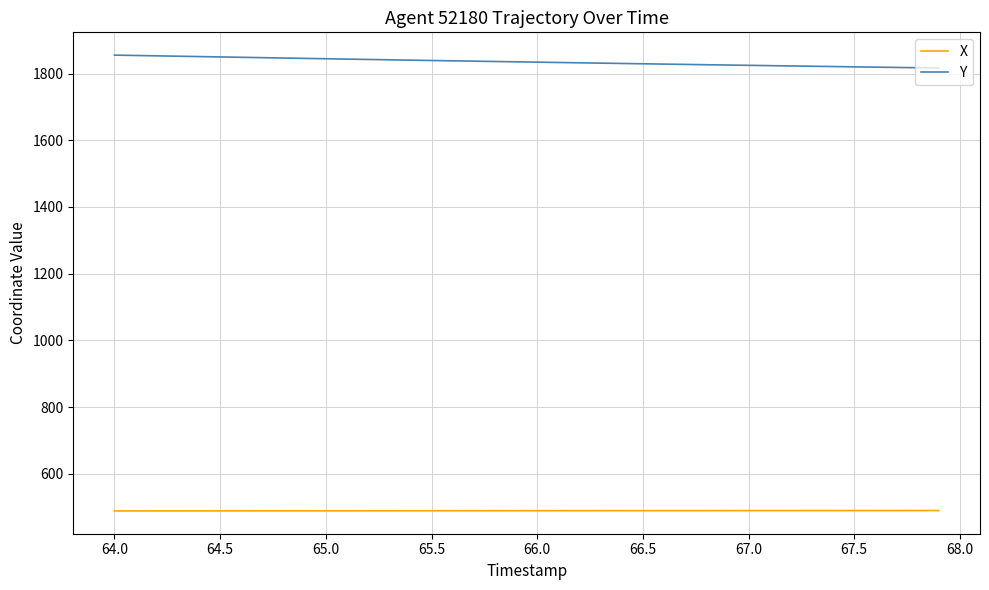

Which series has the largest range (max minus min)?

Y